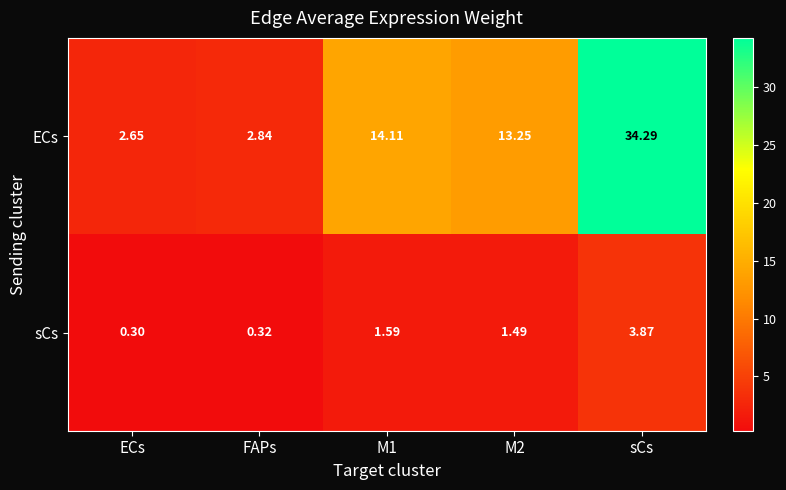

Between FAPs and sCs, which series saw the biggest shift?

ECs